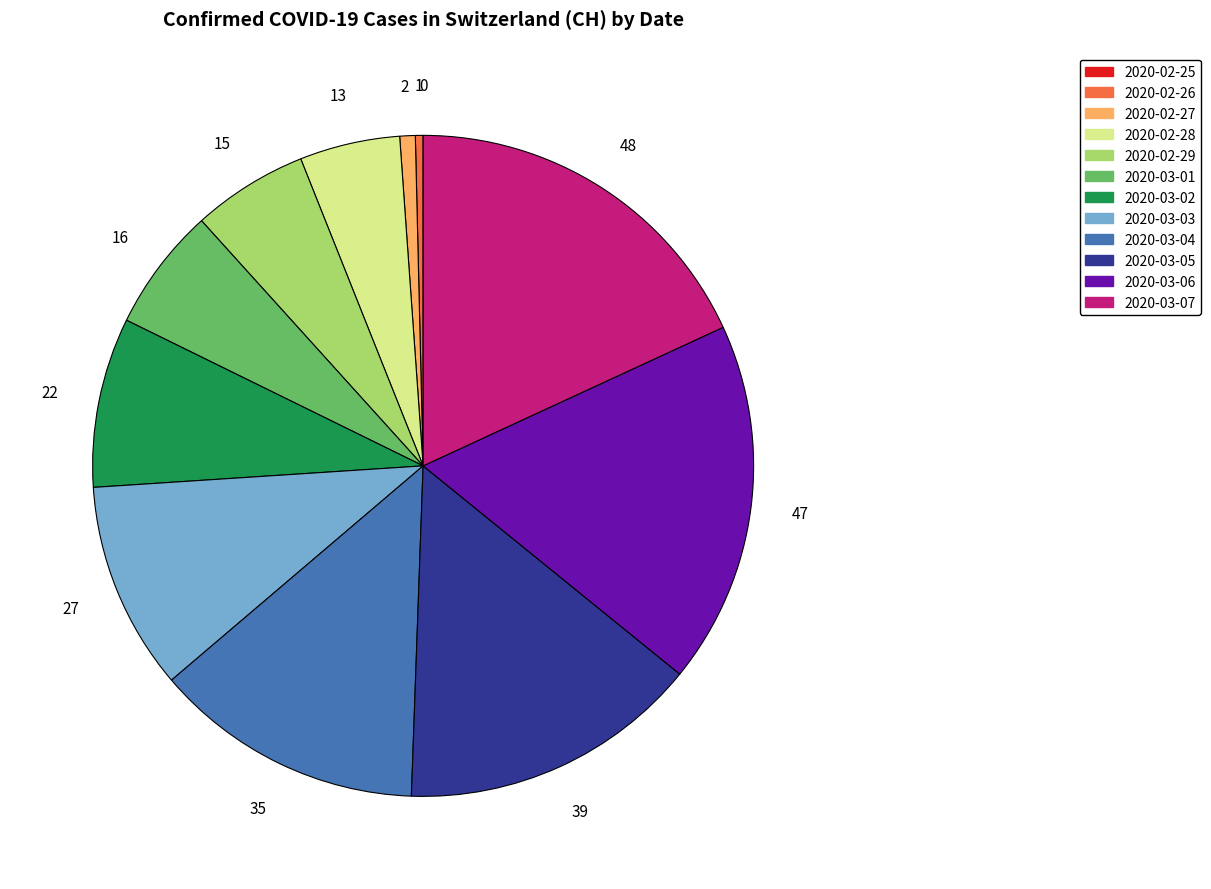

What is the ratio of the value at 2020-03-07 to the value at 2020-03-01?

3.0